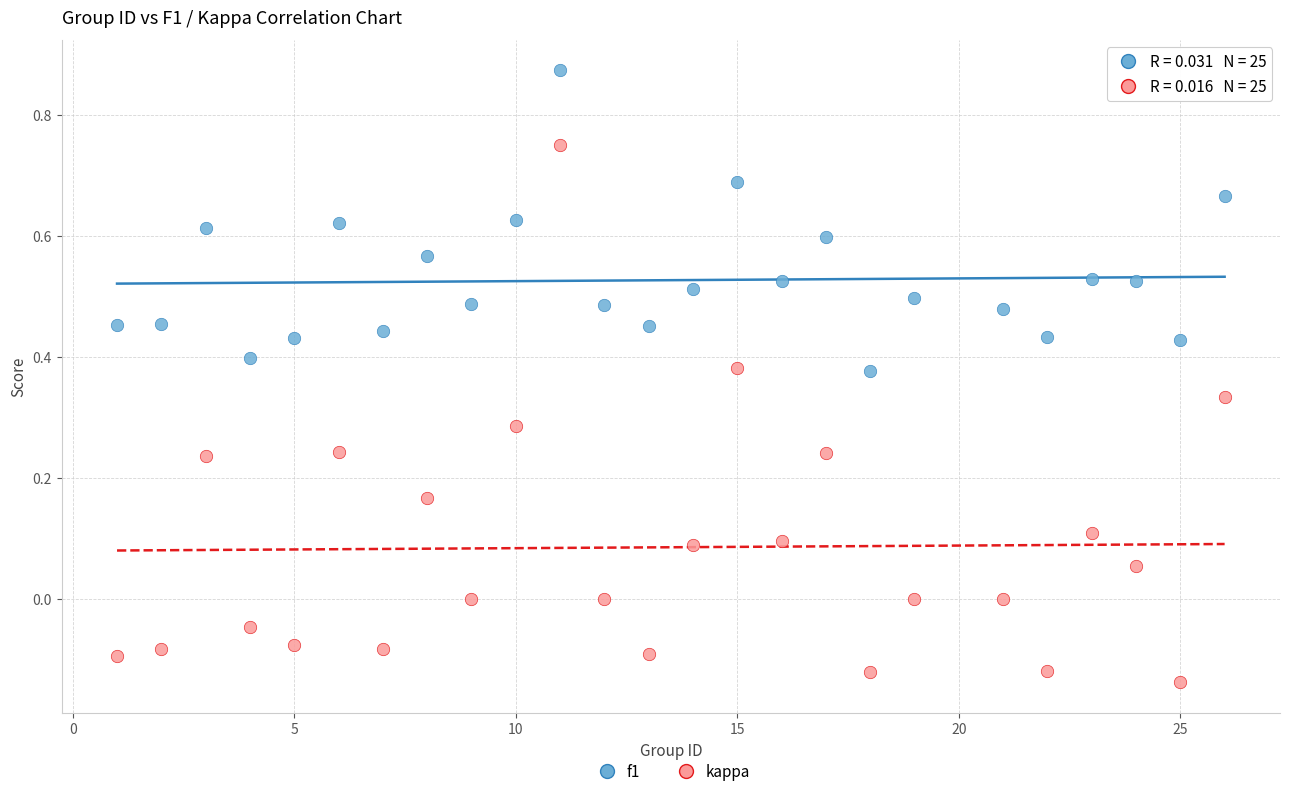

Which series has the largest Y range (max minus min)?

kappa